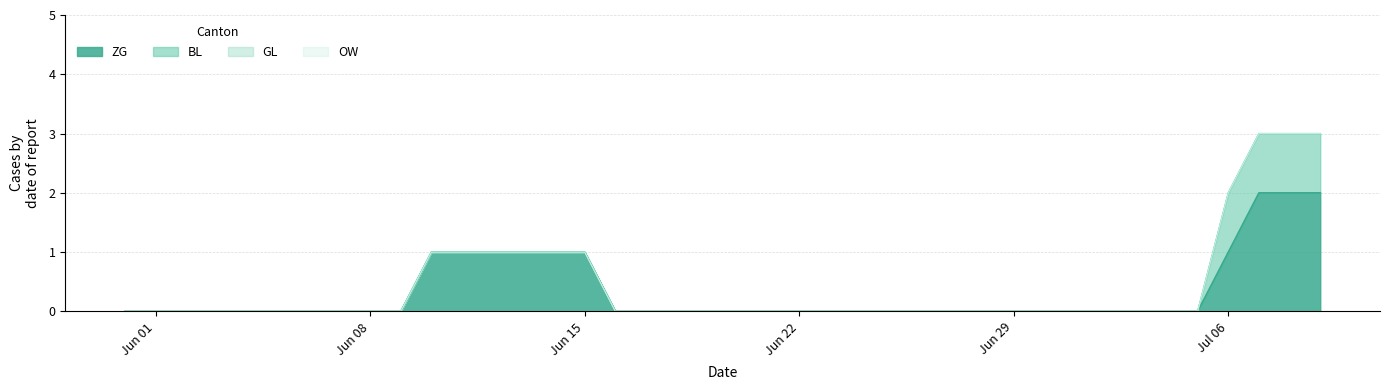

Which has a higher value, 2020-07-07 or 2020-06-29?

2020-07-07